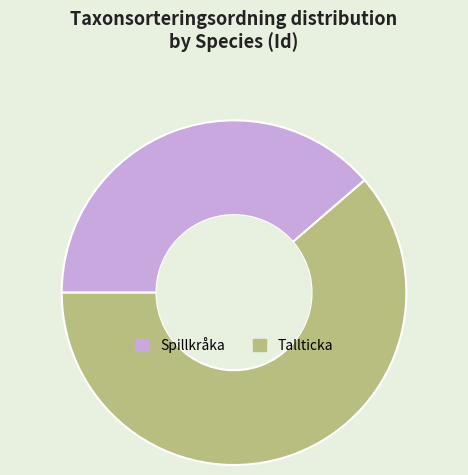

What is the ratio of the value at Spillkråka to the value at Tallticka?

0.6